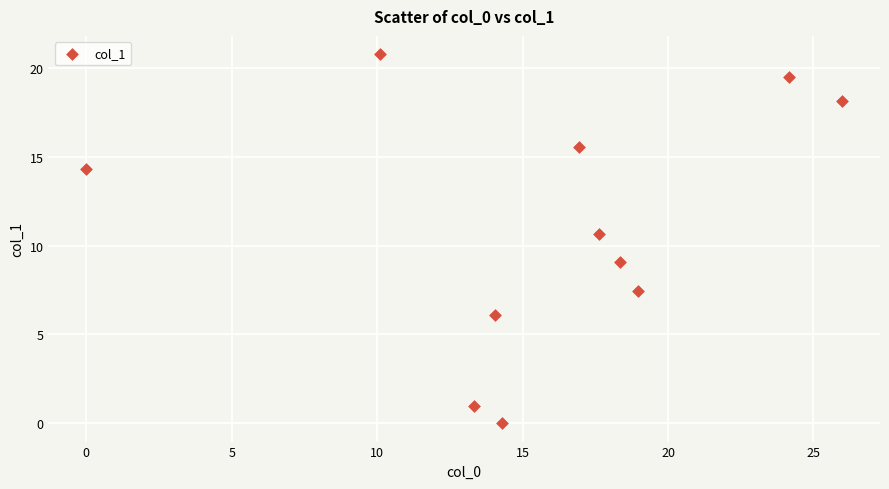

What Y value in the scatter plot is closest to 10?

10.6